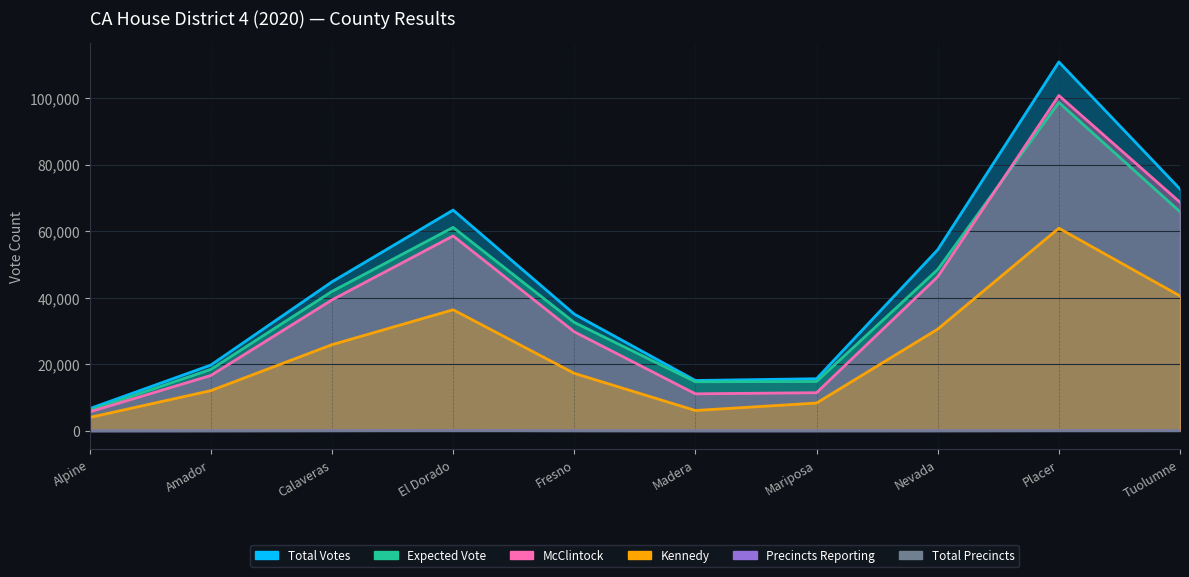

True or false: reporting and precincts intersect in this chart.

False